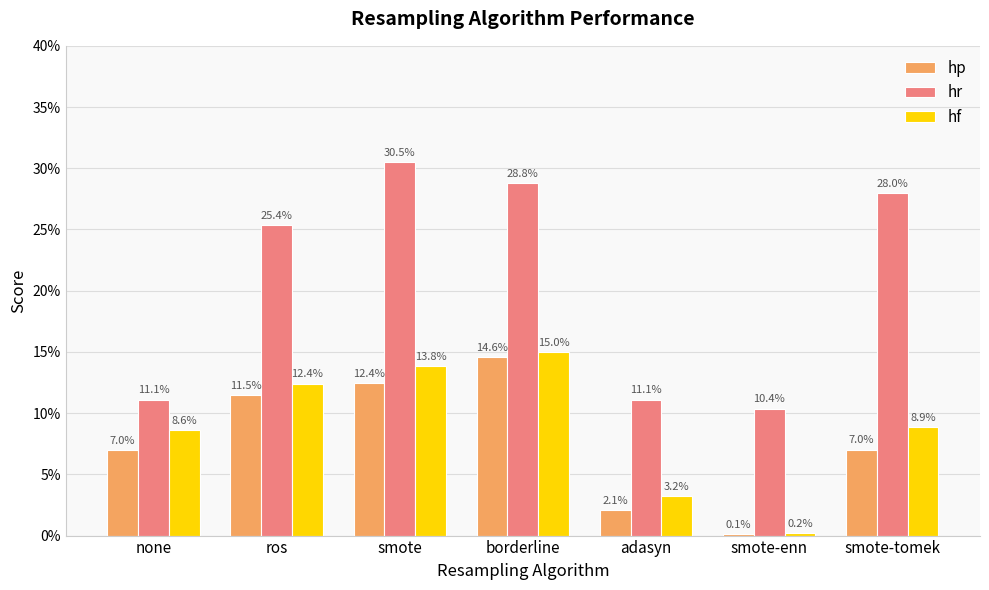

What is the sum of all hf values?

0.6